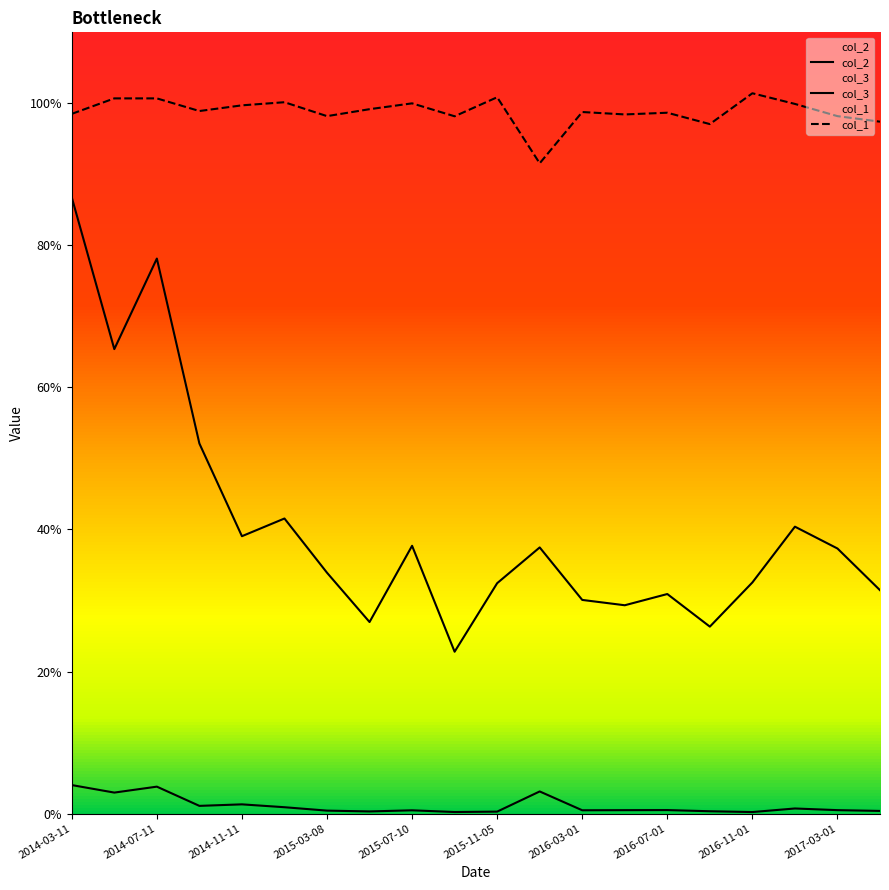

At which category does col_1 reach its first local valley?

2014-09-11